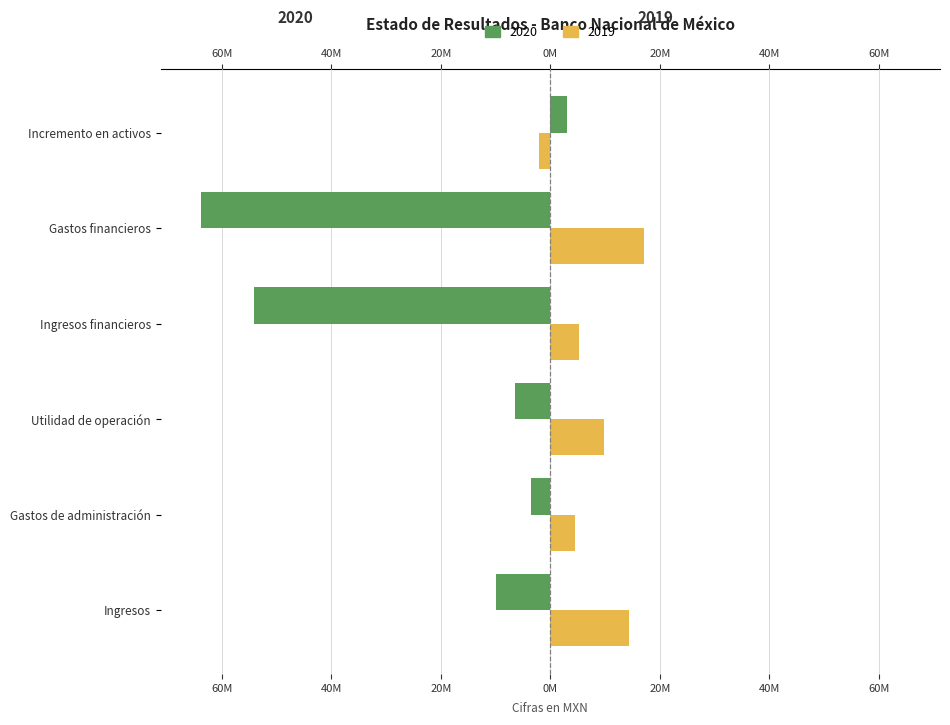

Read the 2019 value at Utilidad de operación, to the nearest 100.

9830000